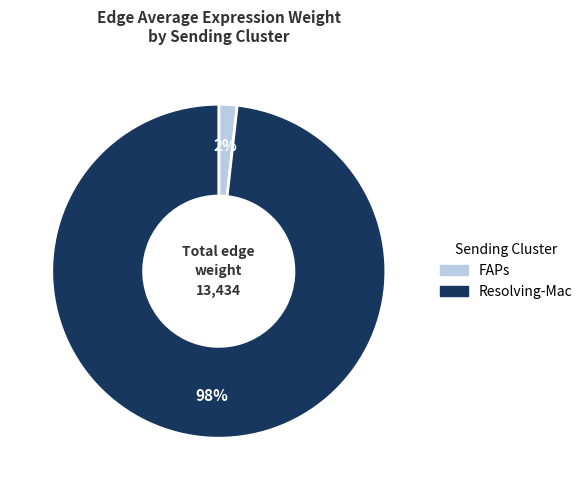

Rank the categories by value from lowest to highest.

FAPs, Resolving-Mac